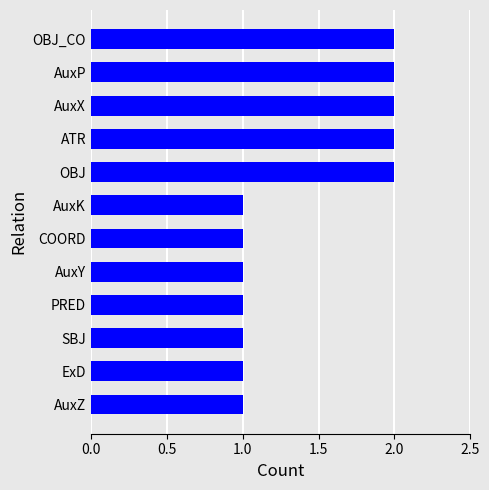

What is the change in value from COORD to OBJ?

+1